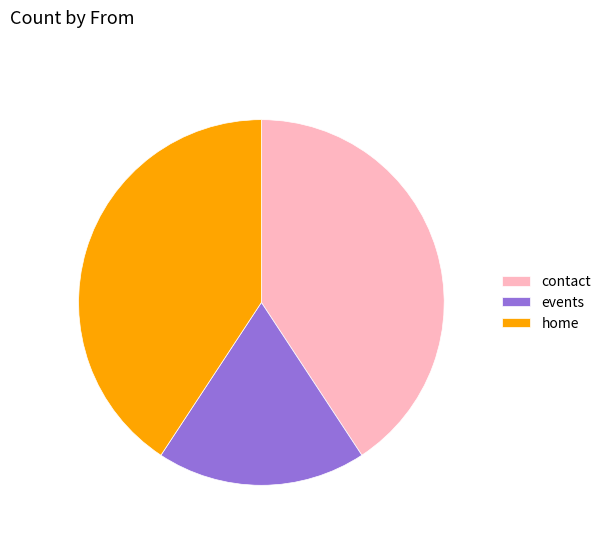

Which has a higher value, contact or events?

contact